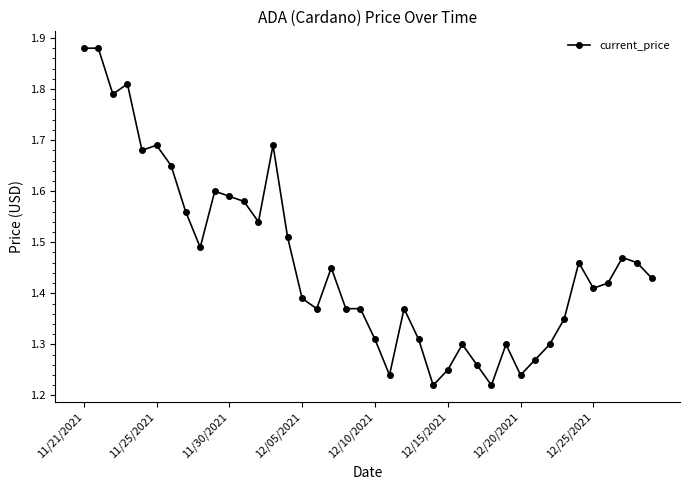

How many values are between 1 and 2?

40